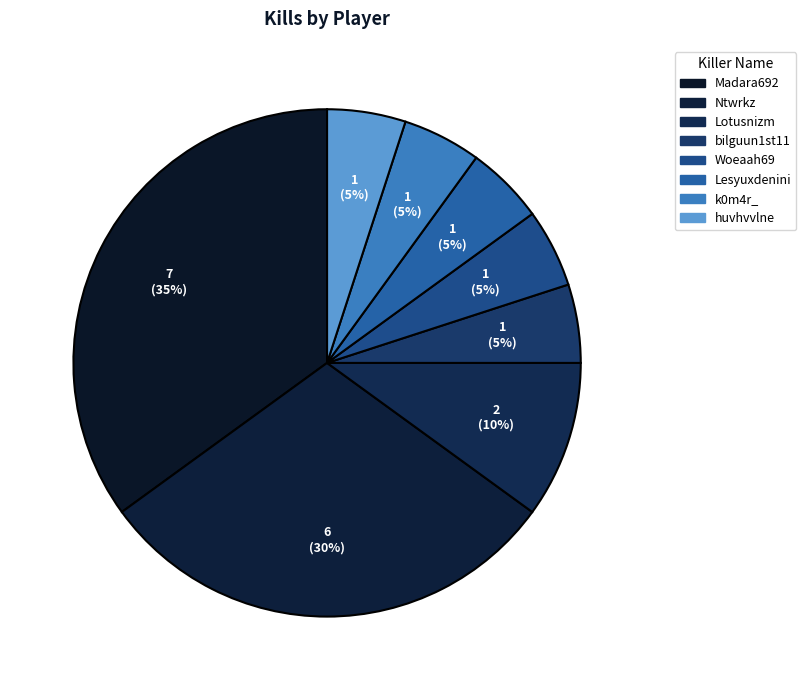

How many slices are in this pie chart?

8